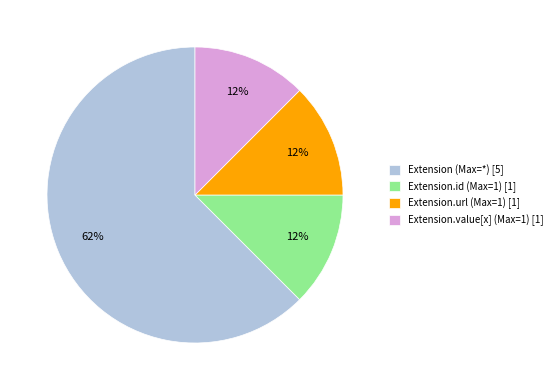

True or false: Extension.url (Max=1) [1] accounts for 12% of the total.

True